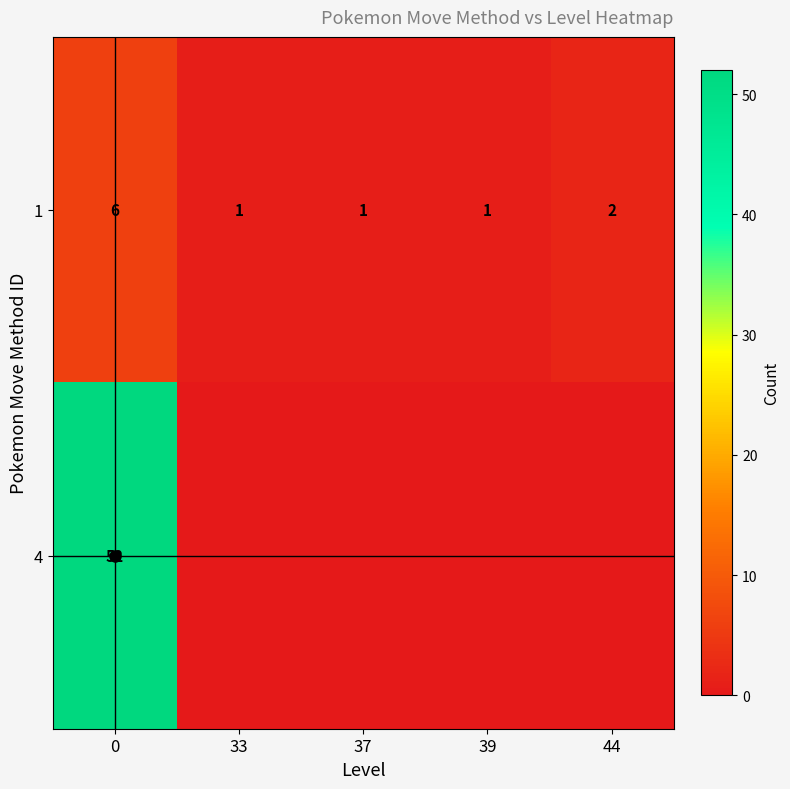

At how many categories does at least one series exceed 16?

1